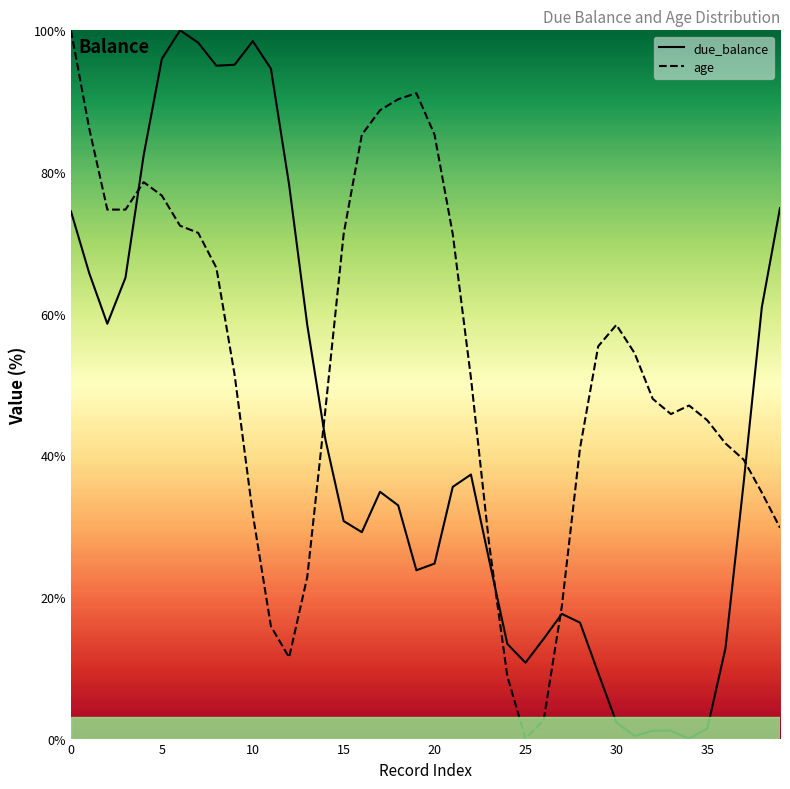

Reading left to right, transcribe all the data shown in this chart.

due_balance: 74.4	65.8	58.6	65.1	82.4	96.0	100.0	98.2	95.0	95.1	98.5	94.6	78.2	58.4	42.2	30.7	29.1	34.8	32.9	23.8	24.7	35.5	37.3	25.2	13.4	10.7	14.1	17.6	16.4	9.3	2.3	0.4	1.1	1.1	0.0	1.4	12.7	36.1	60.9	74.9
age: 100.0	86.2	74.7	74.7	78.6	76.7	72.4	71.4	66.5	51.4	31.7	15.8	11.5	22.8	46.5	71.3	85.3	88.7	90.3	91.1	85.3	71.2	50.9	27.5	8.8	0.0	2.6	18.7	41.0	55.4	58.4	54.4	48.0	45.8	47.0	44.9	41.7	39.4	34.7	29.8